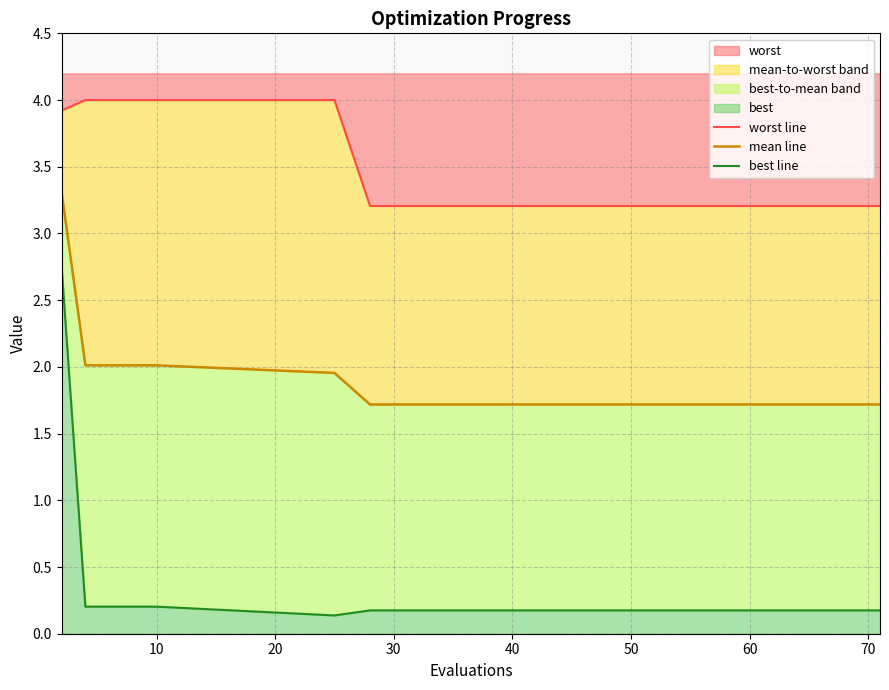

Rank the series by their maximum value, from lowest to highest.

best line, mean line, worst line